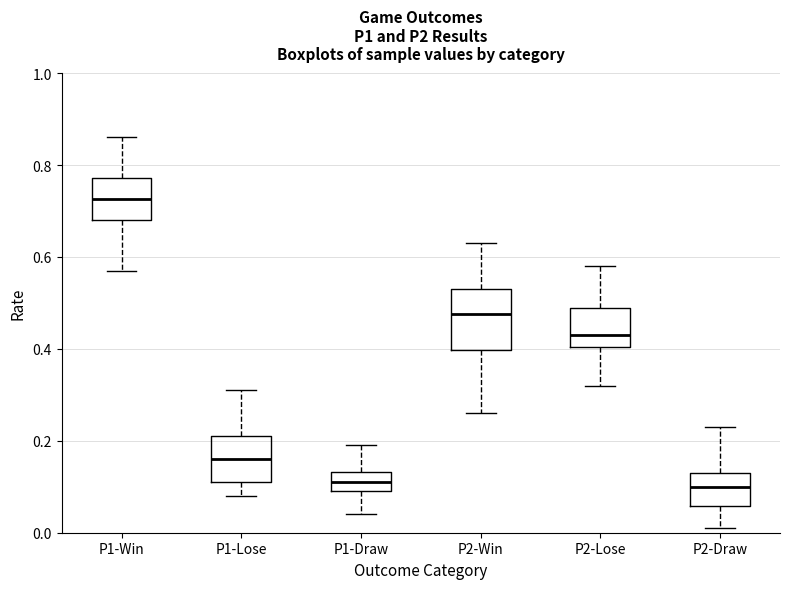

Which box is the tallest, from its lower edge to its upper edge?

P2-Win